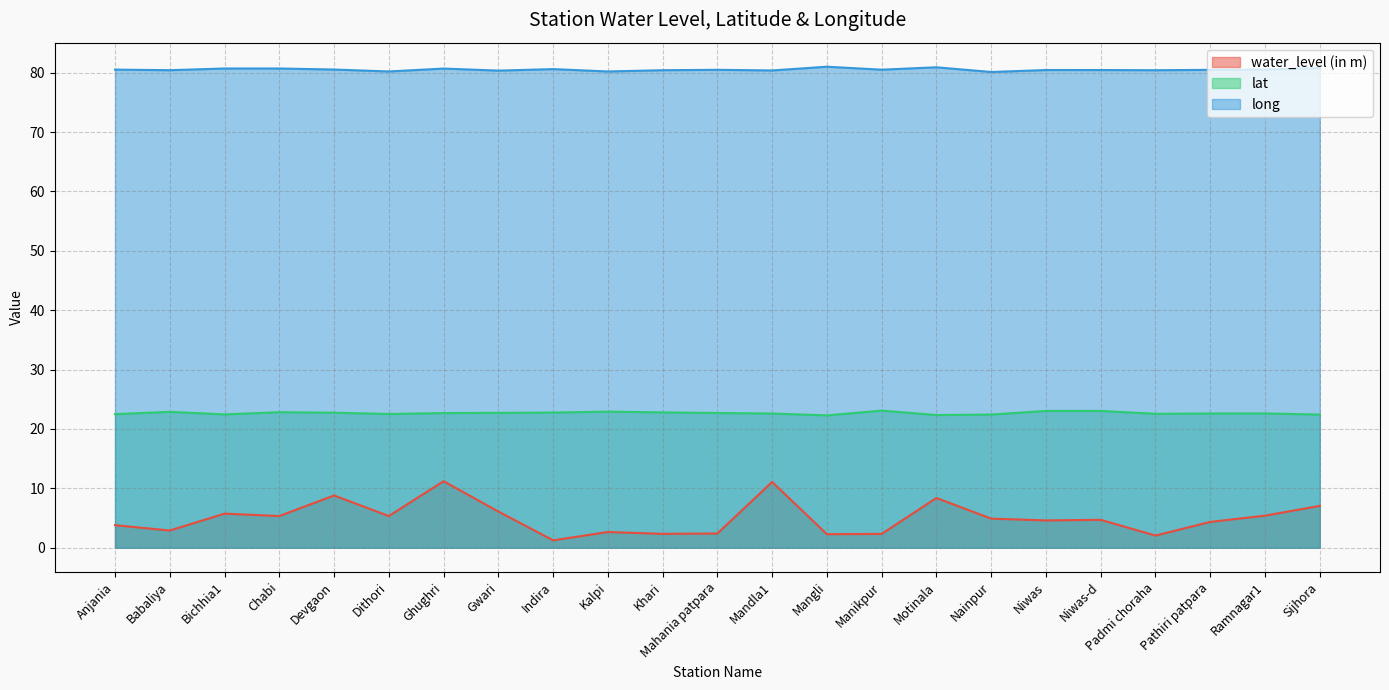

Rank the categories by water_level (in m) value from lowest to highest.

Indira, Padmi choraha, Mangli, Manikpur, Khari, Mahania patpara, Kalpi, Babaliya, Anjania, Pathiri patpara, Niwas, Niwas-d, Nainpur, Chabi, Dithori, Ramnagar1, Bichhia1, Gwari, Sijhora, Motinala, Devgaon, Mandla1, Ghughri